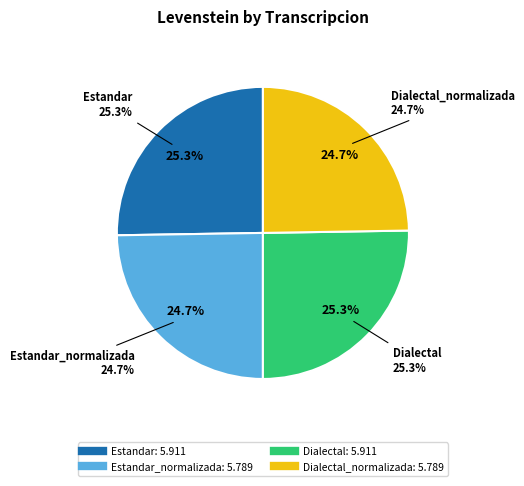

What percentage is the Estandar_normalizada slice, to the nearest percent?

25%